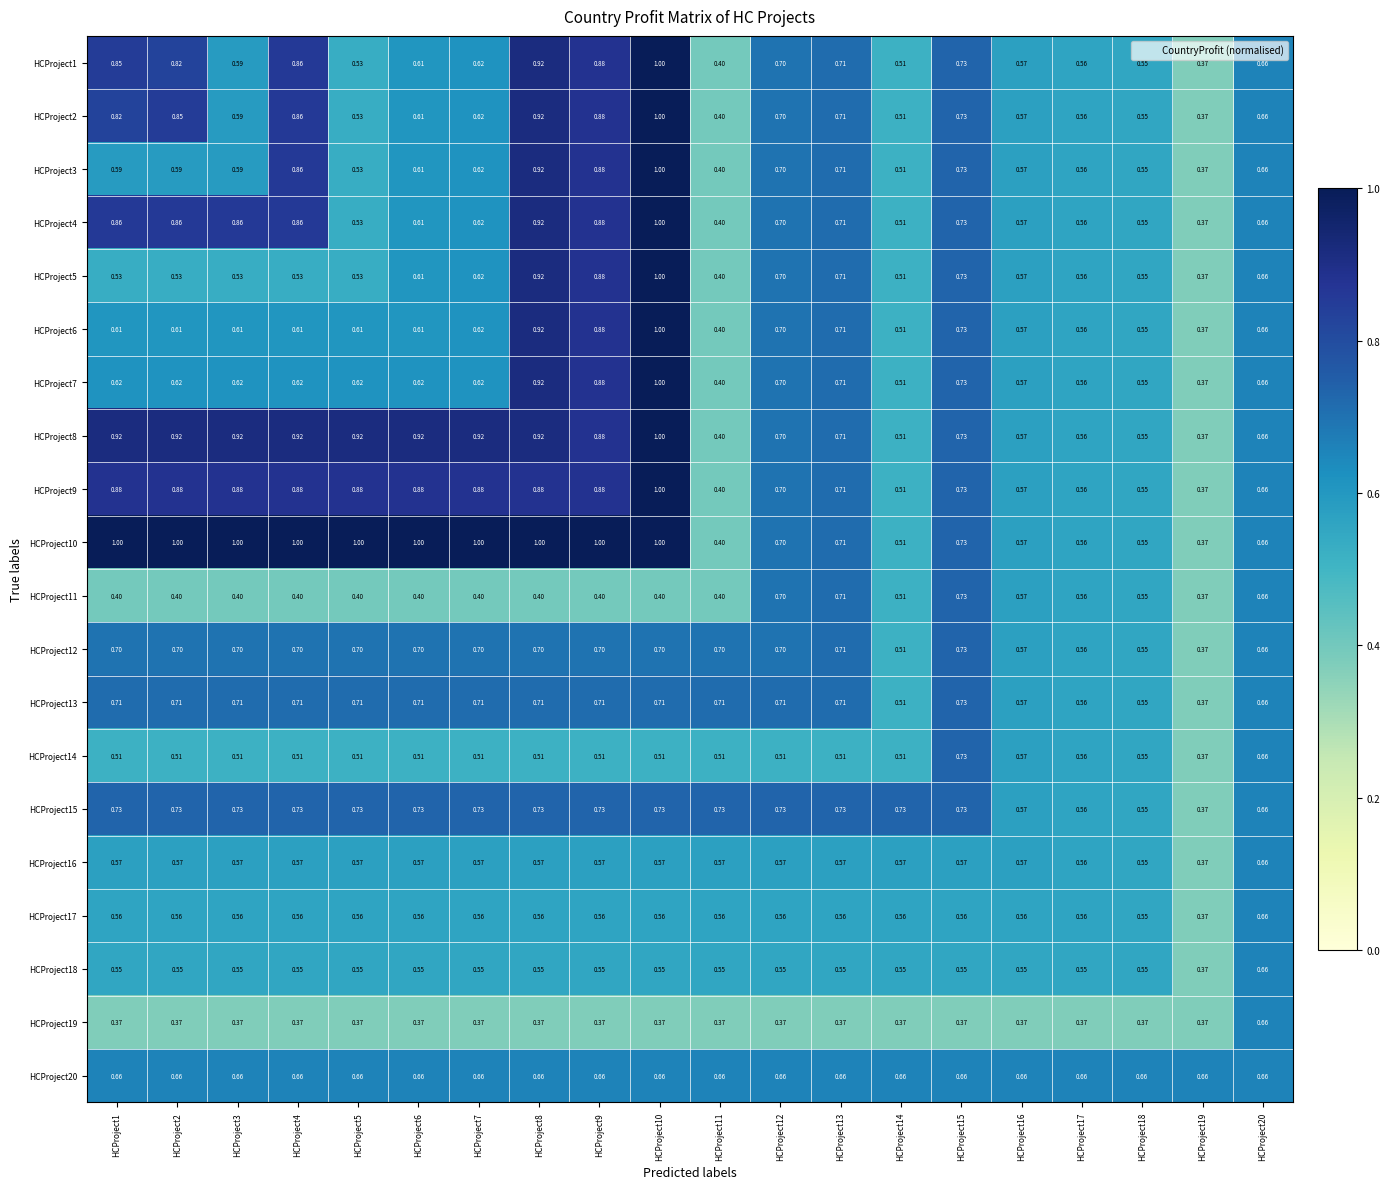

Is the value of HCProject4 at HCProject19 greater than the value of HCProject11 at HCProject7?

No